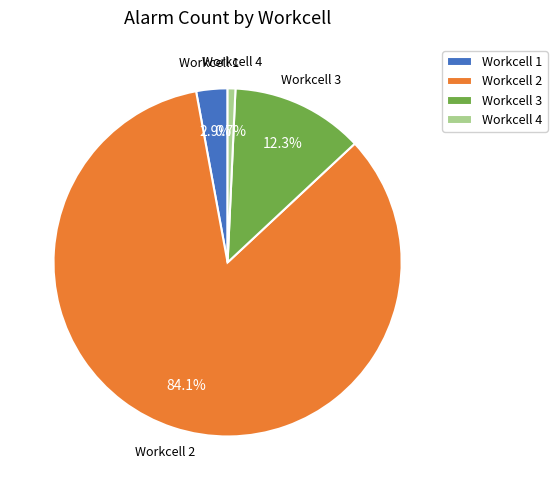

Which has a higher value, Workcell 3 or Workcell 1?

Workcell 3